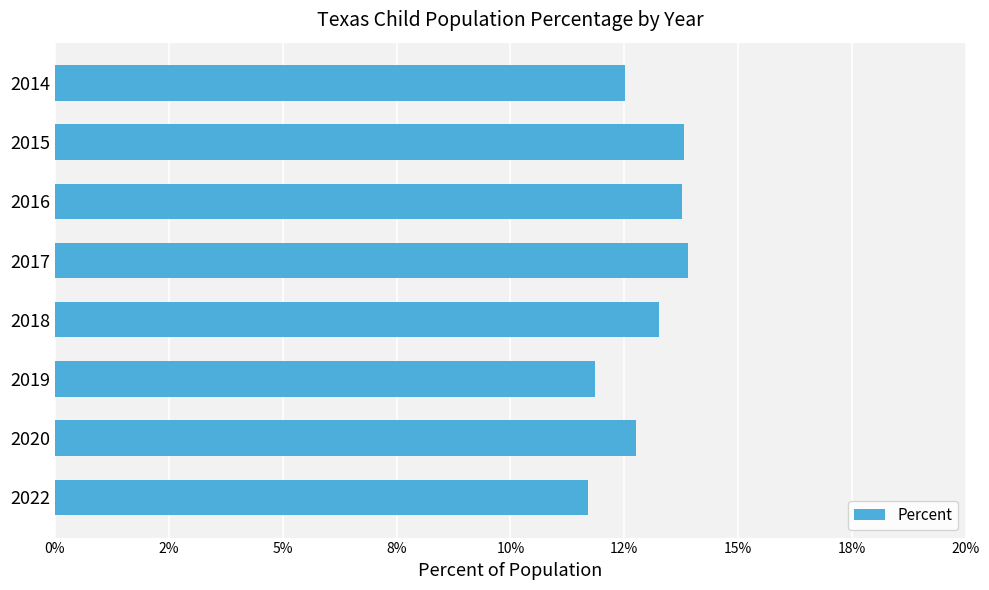

Does the chart contain any negative values?

No